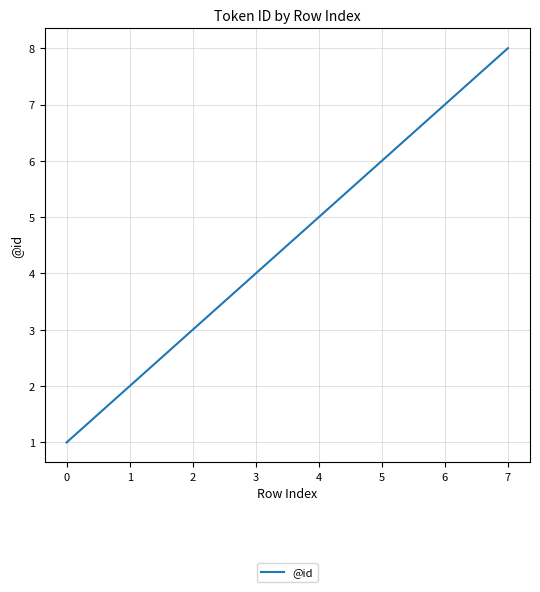

Rank the categories by value from highest to lowest.

7, 6, 5, 4, 3, 2, 1, 0